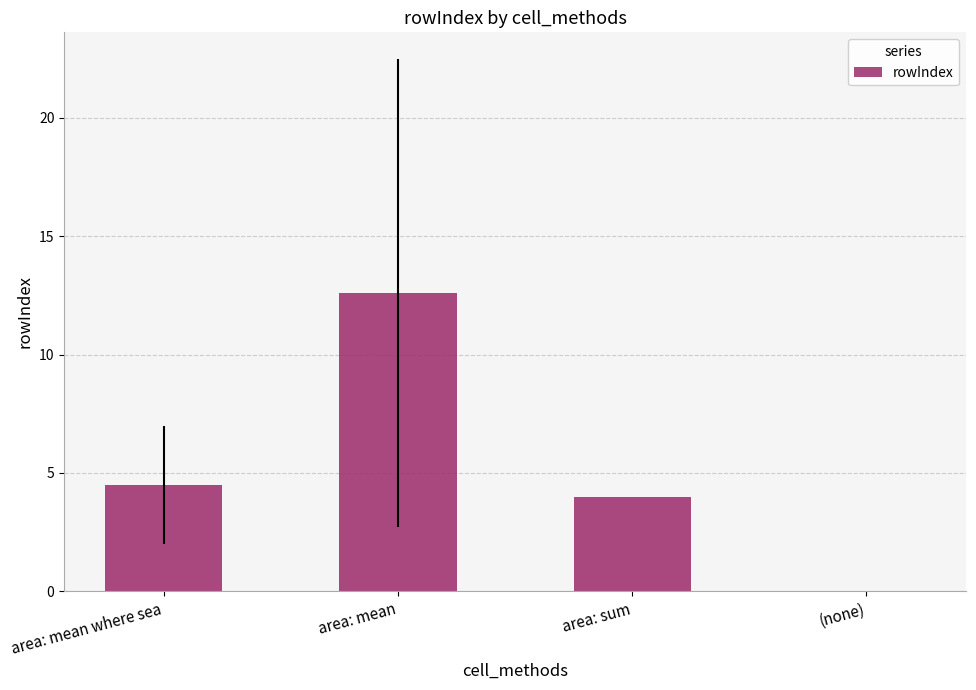

Approximately how many times larger is the value at area: mean where sea compared to area: sum?

1.1